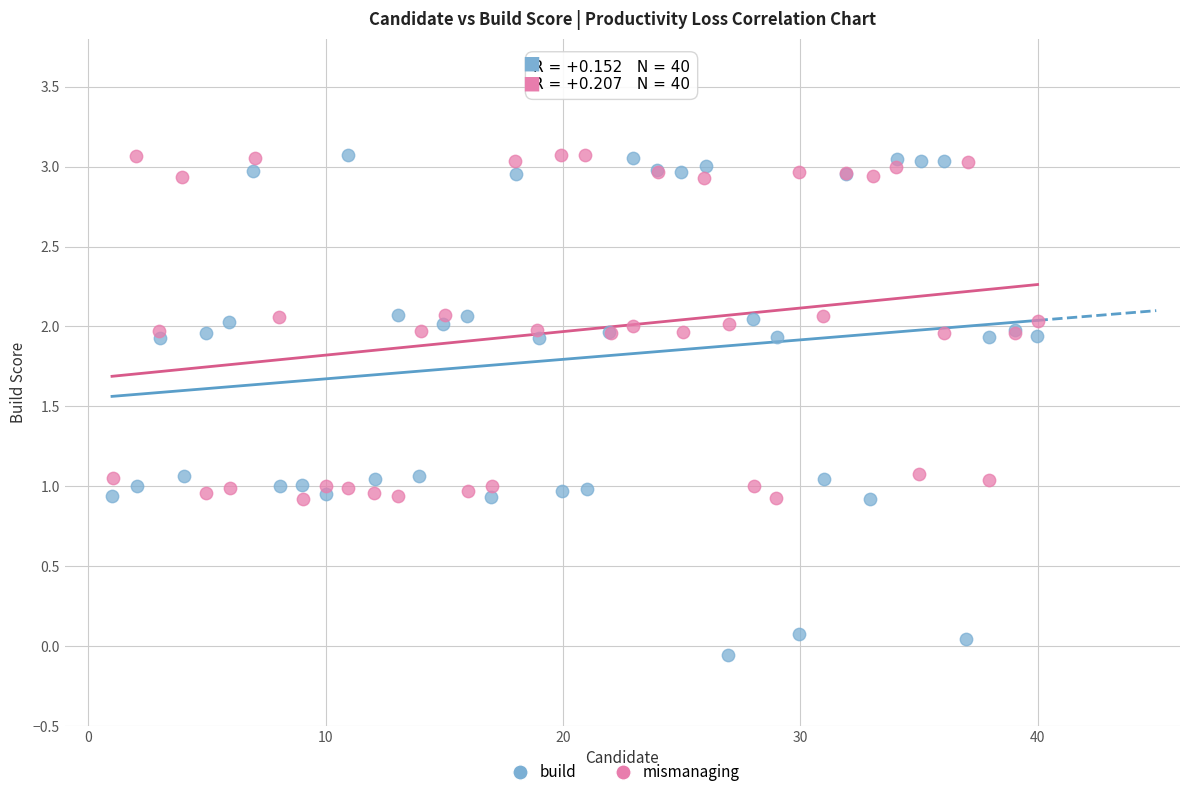

Which series has the largest Y range (max minus min)?

build